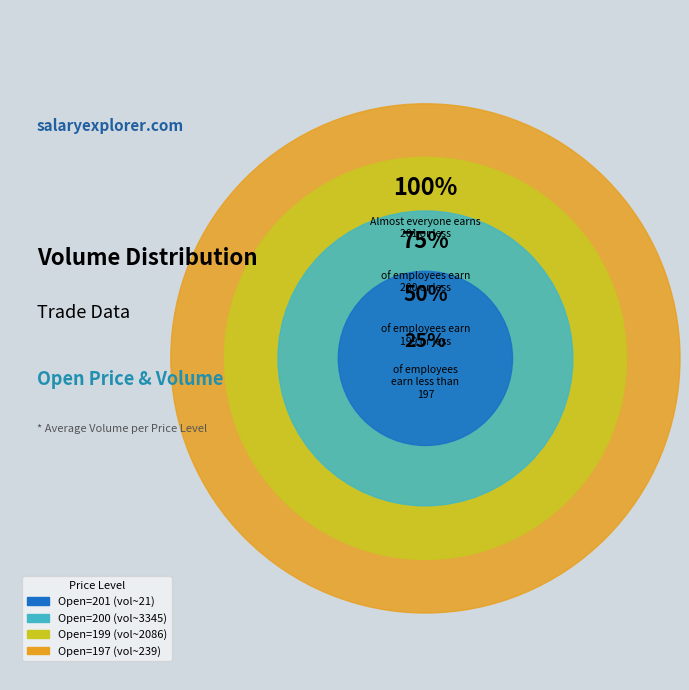

Count the number of slices in the pie.

4